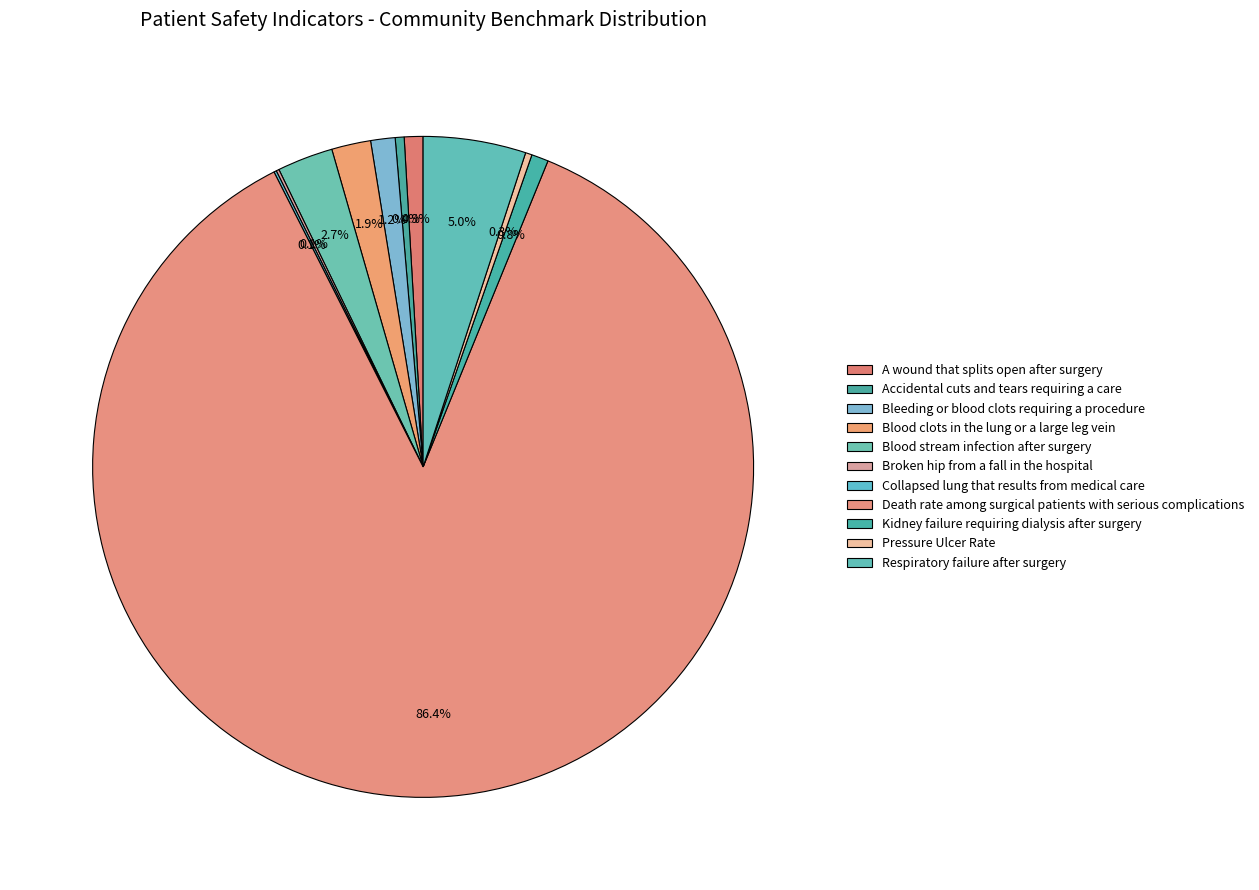

What percentage is the Blood stream infection after surgery slice, to the nearest percent?

3%